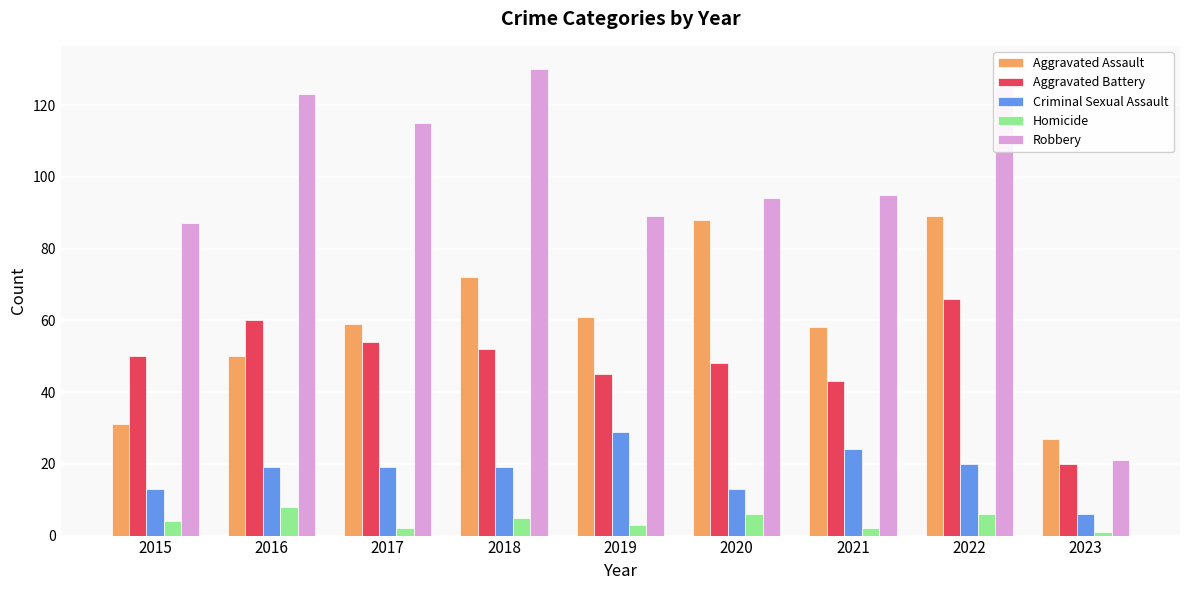

How many bars are there in each group?

5